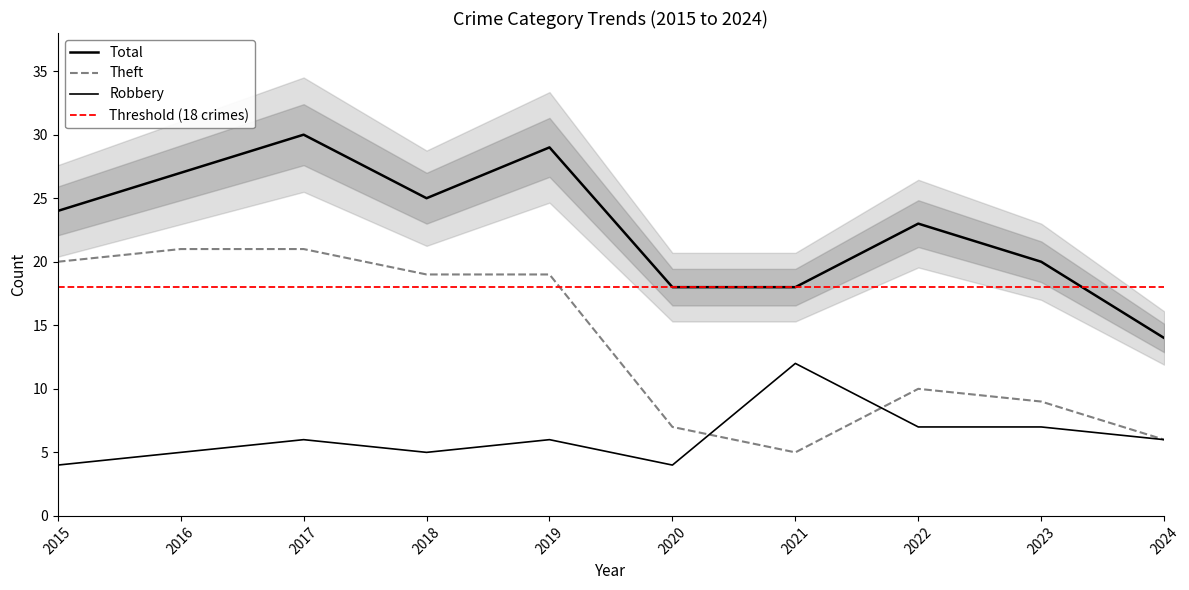

Read the Theft value at 2024, to the nearest 5.

5